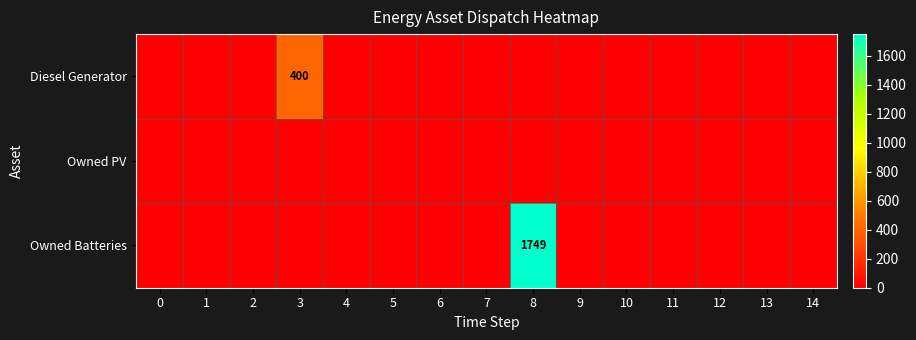

The value of Diesel Generator at 3 is 400. True or false?

True